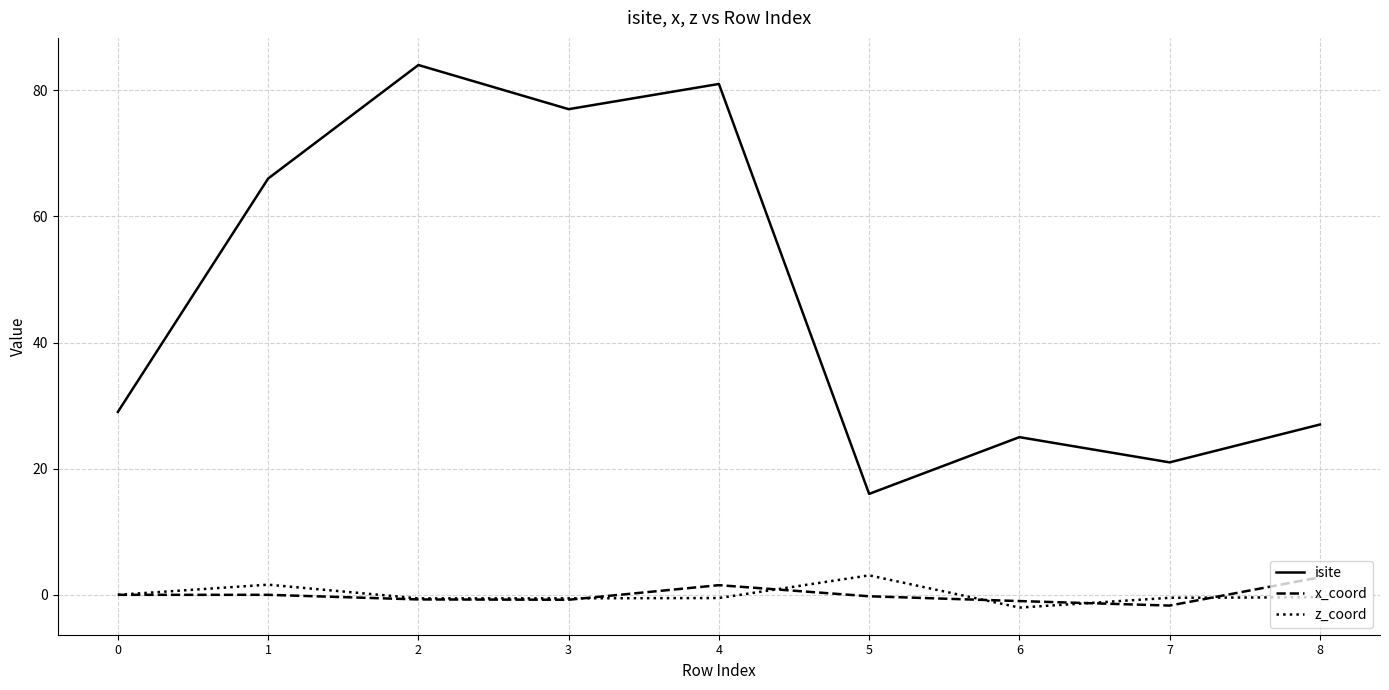

What is the total value across all series at 0?

29.0